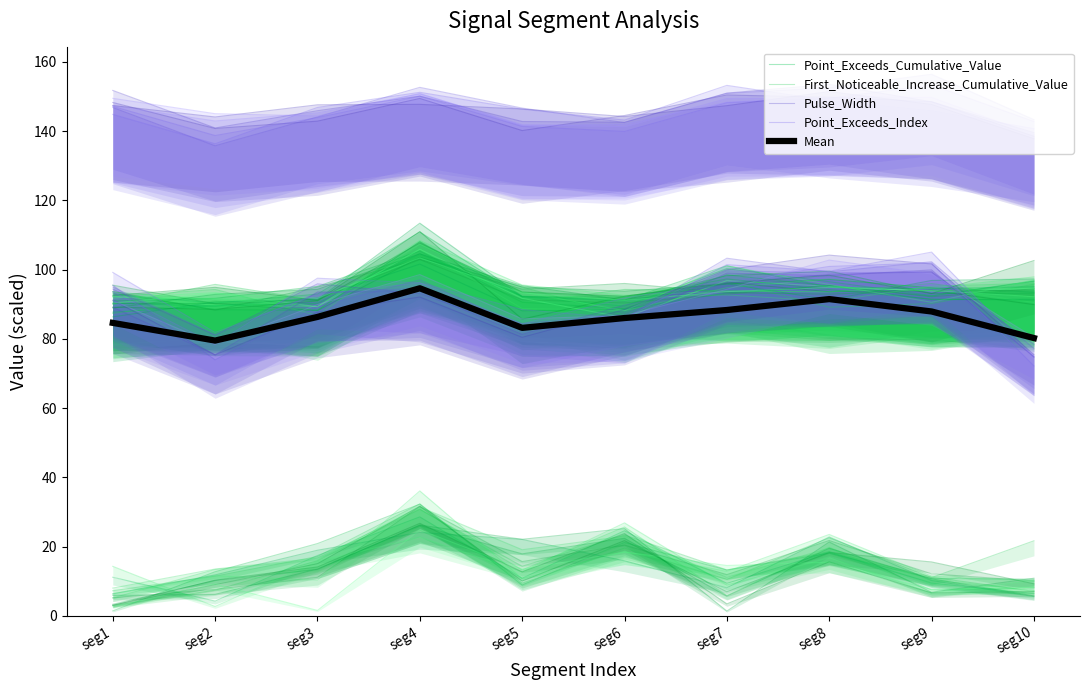

At seg1, list the series in order from smallest to largest.

First_Noticeable_Increase_Cumulative_Value, Mean, Point_Exceeds_Cumulative_Value, Pulse_Width, Point_Exceeds_Index